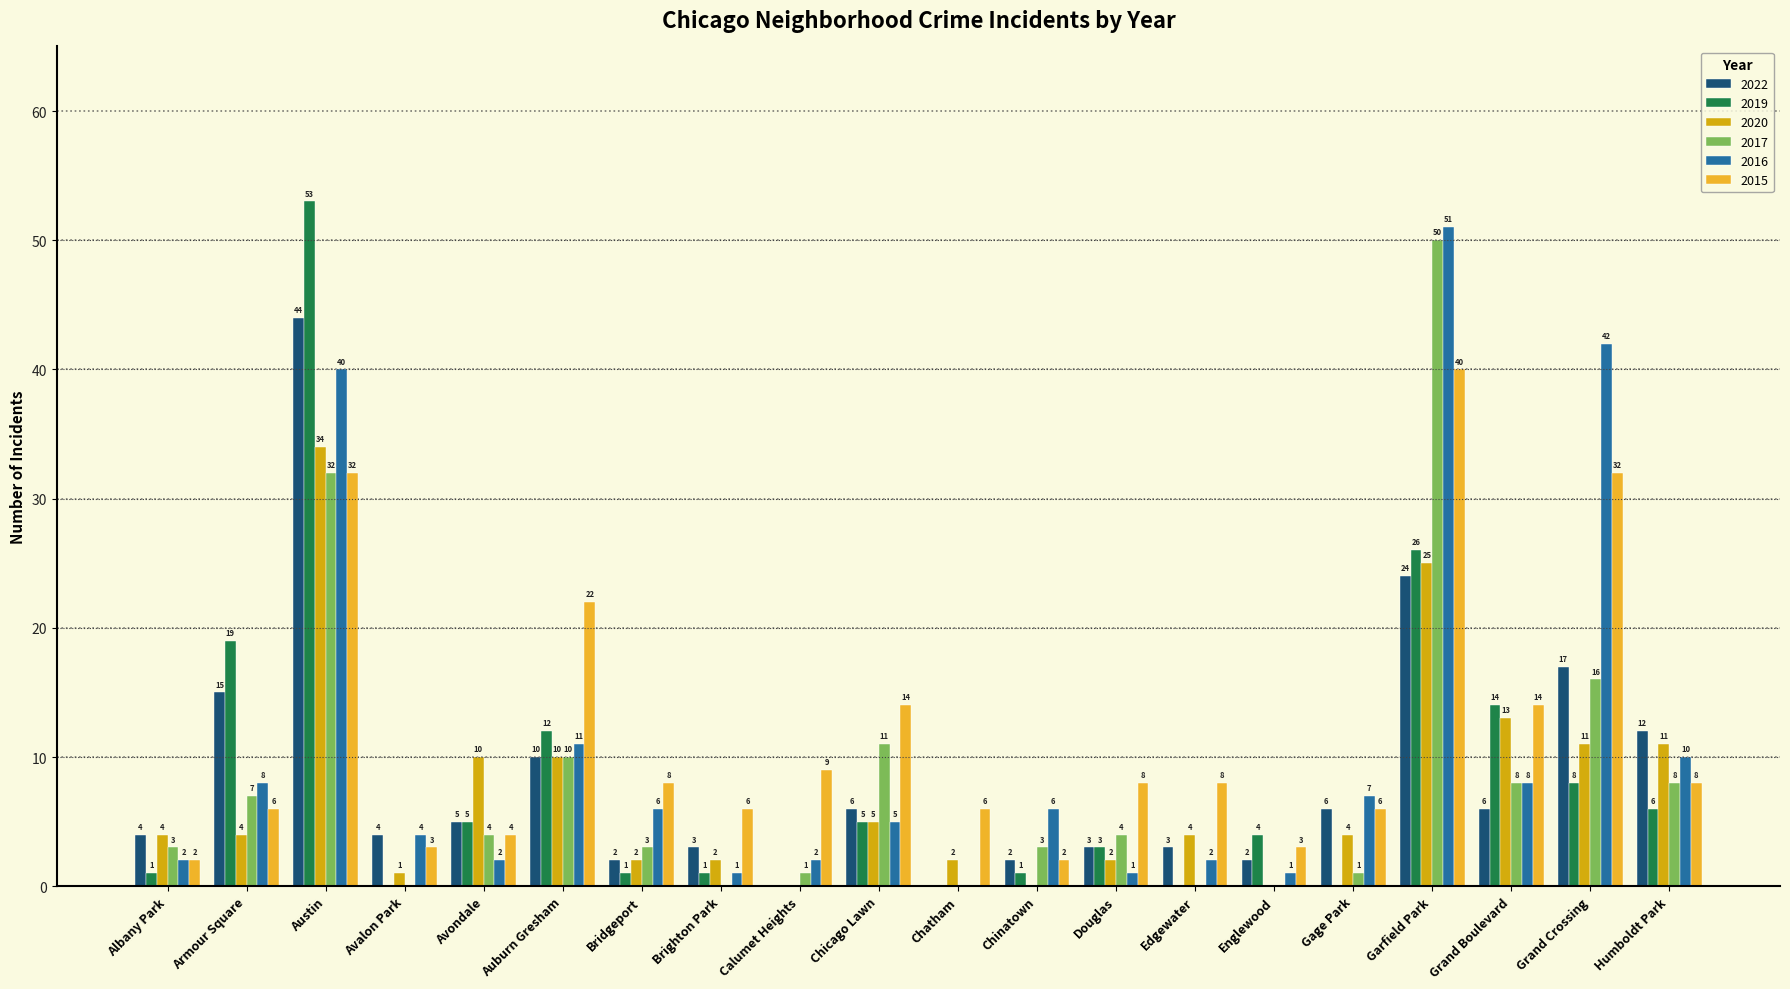

Is the value of 2022 at Avalon Park greater than the value of 2020 at Austin?

No